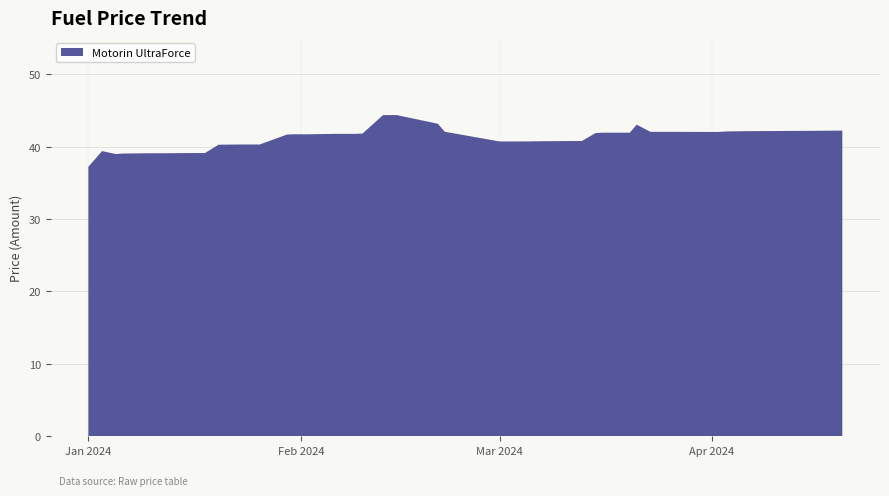

Reading left to right, extract all data points from this chart.

37.2	39.4	39.0	39.0	39.1	39.1	39.1	39.1	40.2	40.3	40.3	40.3	41.7	41.7	41.7	41.7	41.8	41.8	41.8	44.3	44.3	43.1	42.0	40.7	40.7	40.7	40.7	40.8	40.8	41.9	41.9	41.9	43.0	42.0	42.0	42.1	42.1	42.1	42.2	42.2